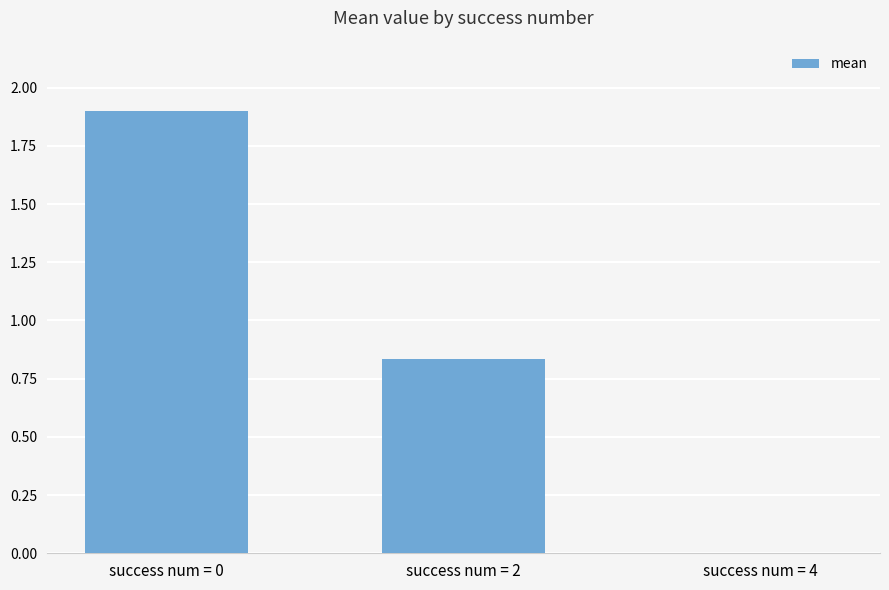

What is the greatest value displayed?

1.9